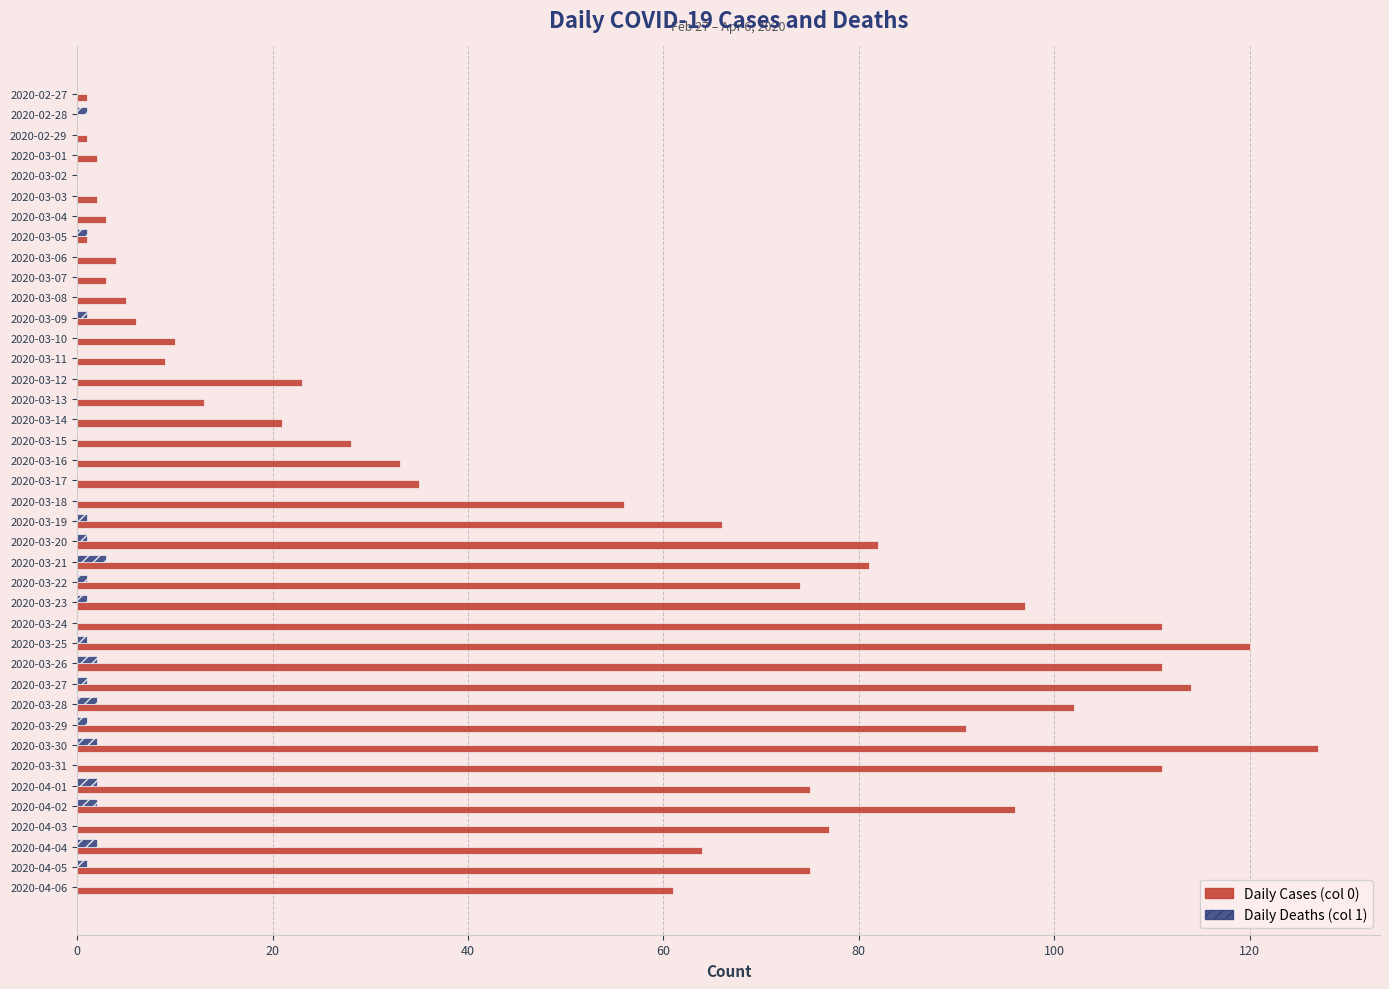

Which series has the largest total across all categories?

Daily Cases (col 0)